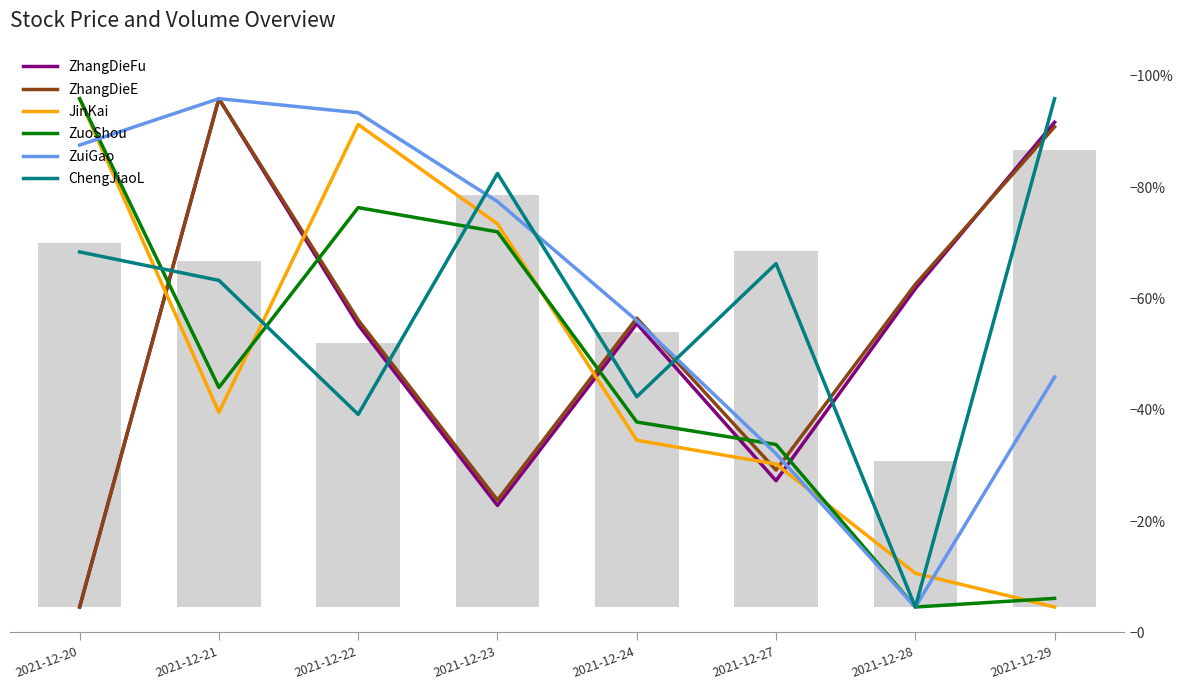

At which label is ZhangDieE closest to 0?

2021-12-20